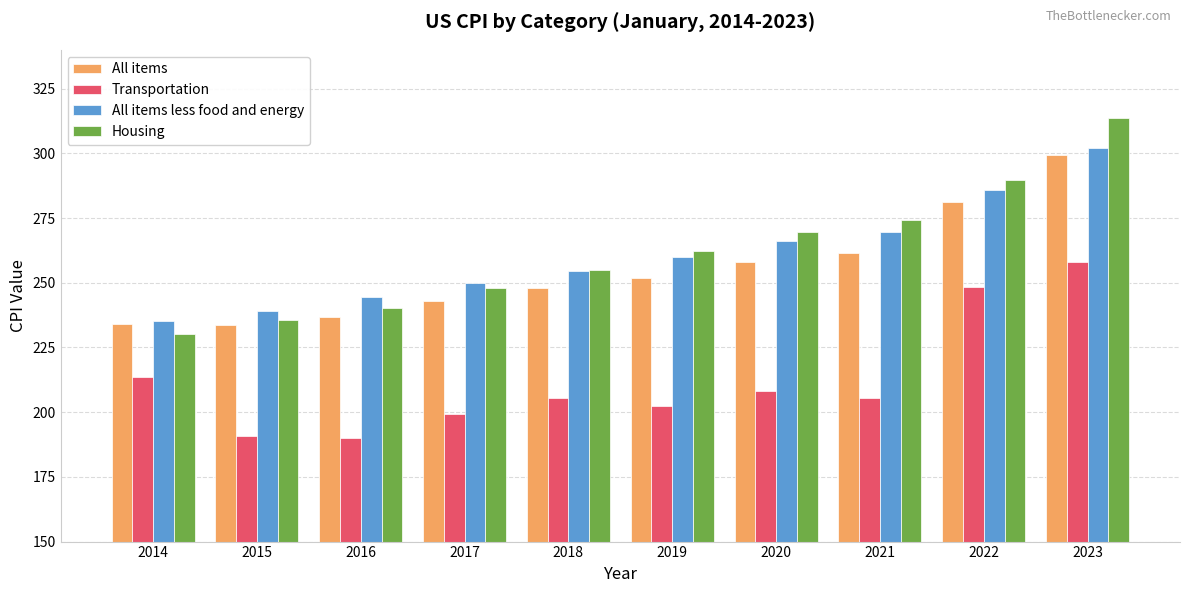

Count the number of data series in this chart.

4